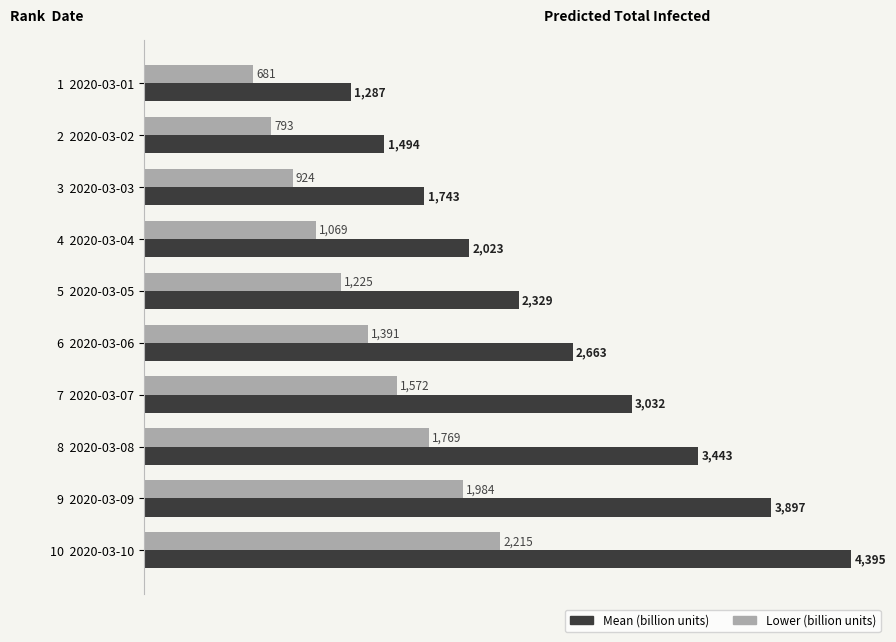

How many series are shown in this chart?

2